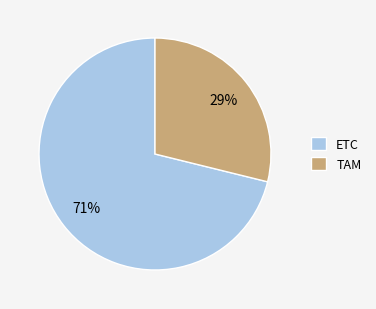

Is it true that ETC is 71% of the pie?

True